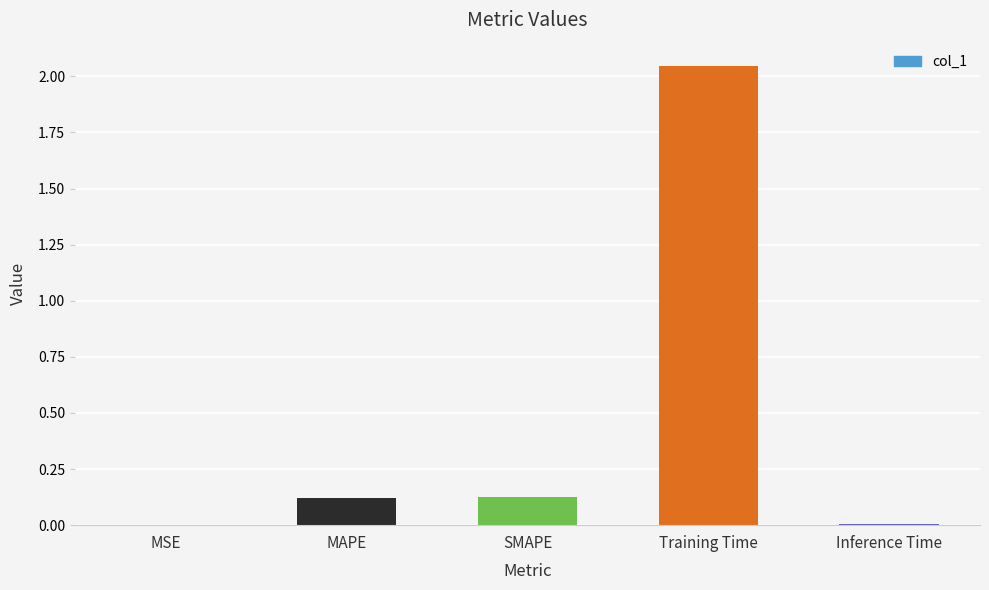

True or false: the data shows 0.0 at MAPE.

False